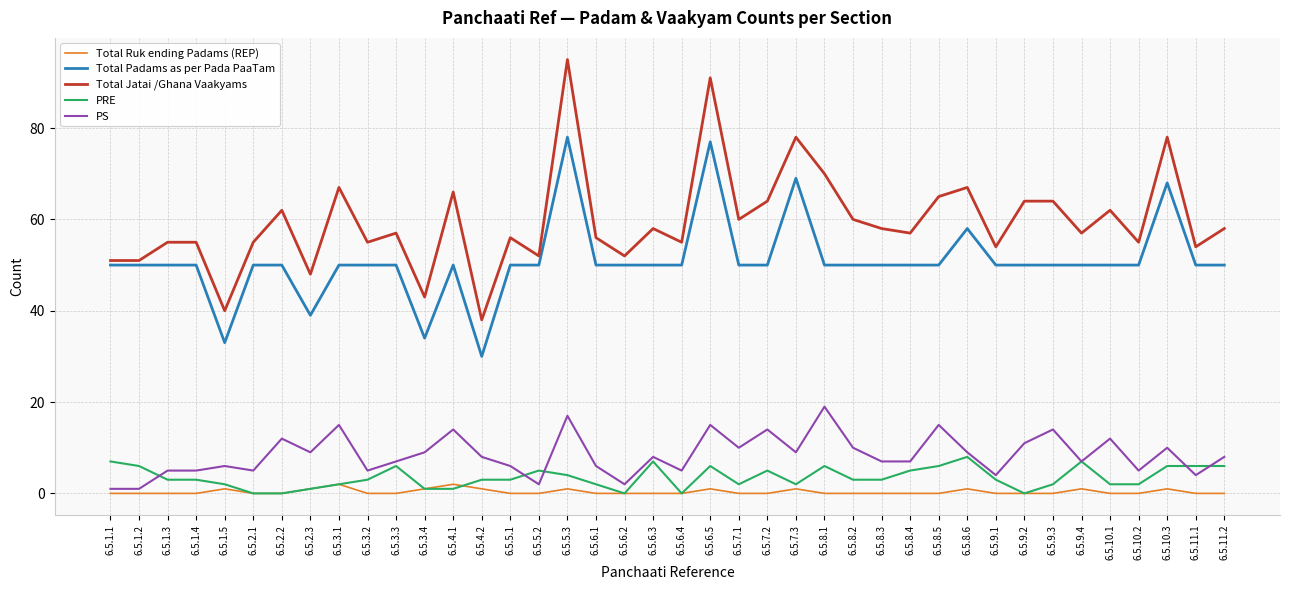

What is the greatest value displayed?

95